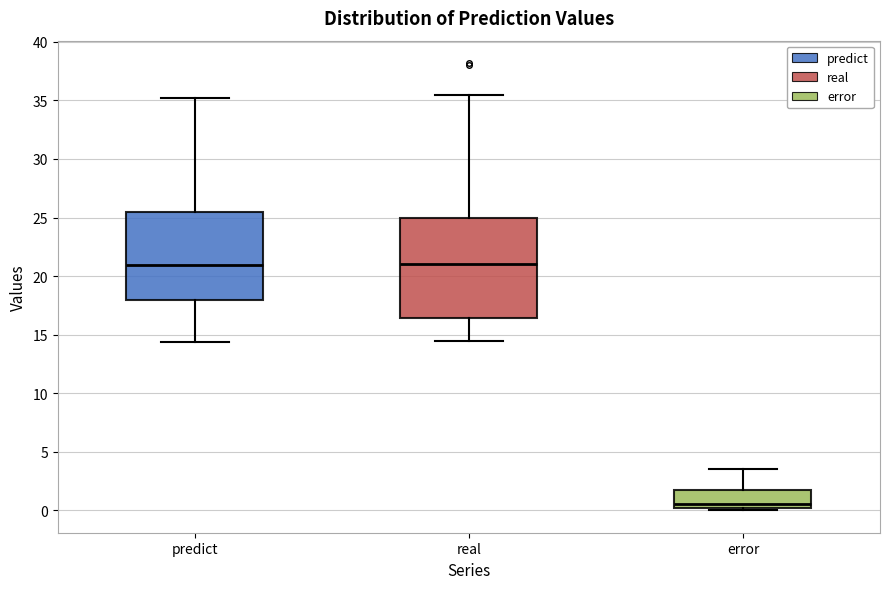

Which box's median line is the lowest?

error